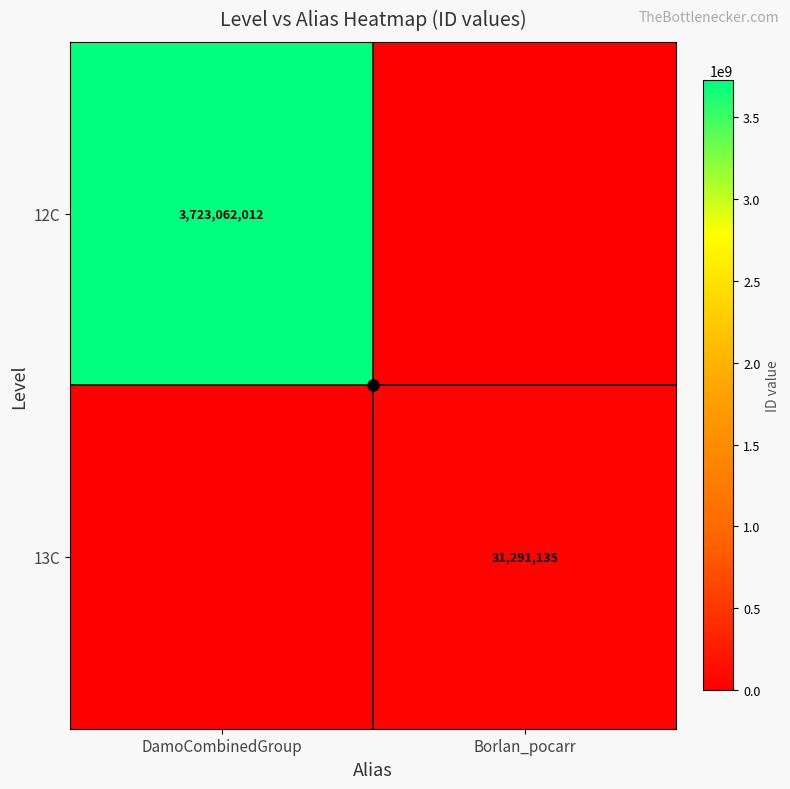

Is it true that 12C equals 3723062012 at DamoCombinedGroup?

True